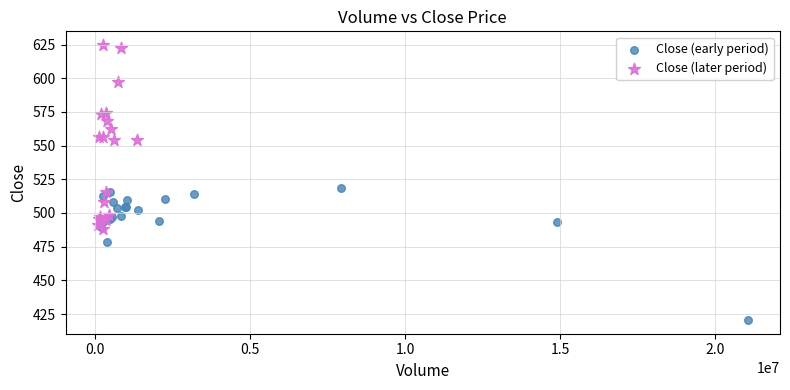

Which series has the widest spread of Y values?

Close (later period)